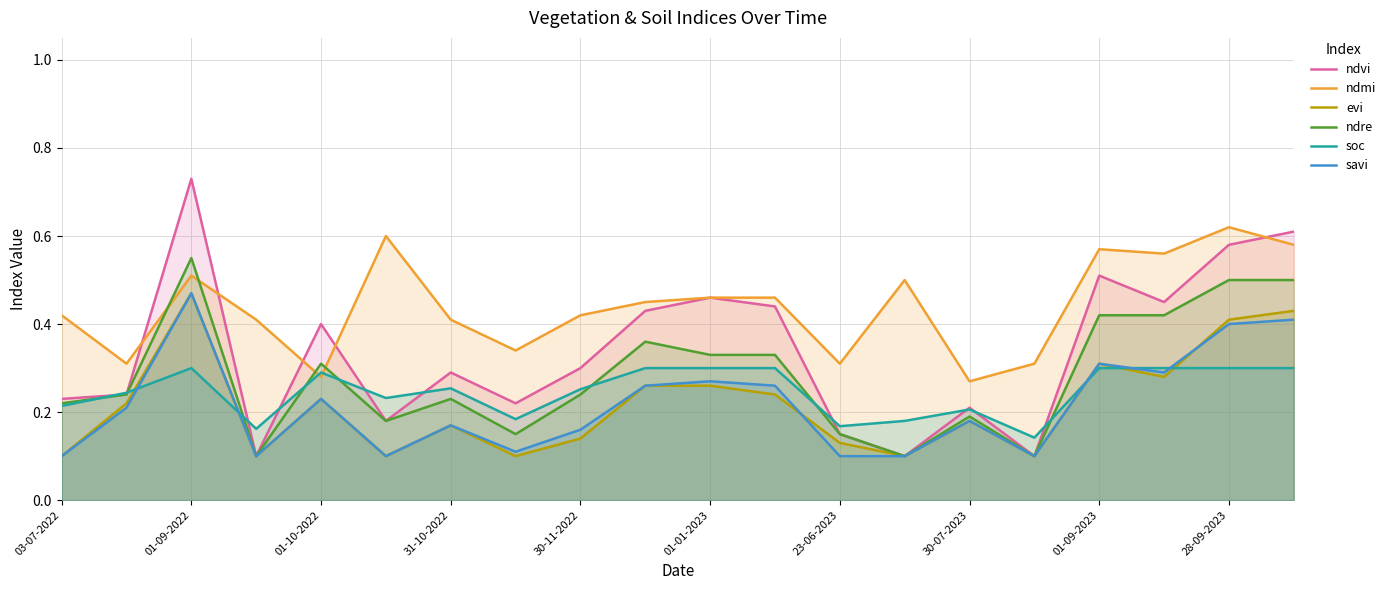

Which series has the largest range (max minus min)?

ndvi